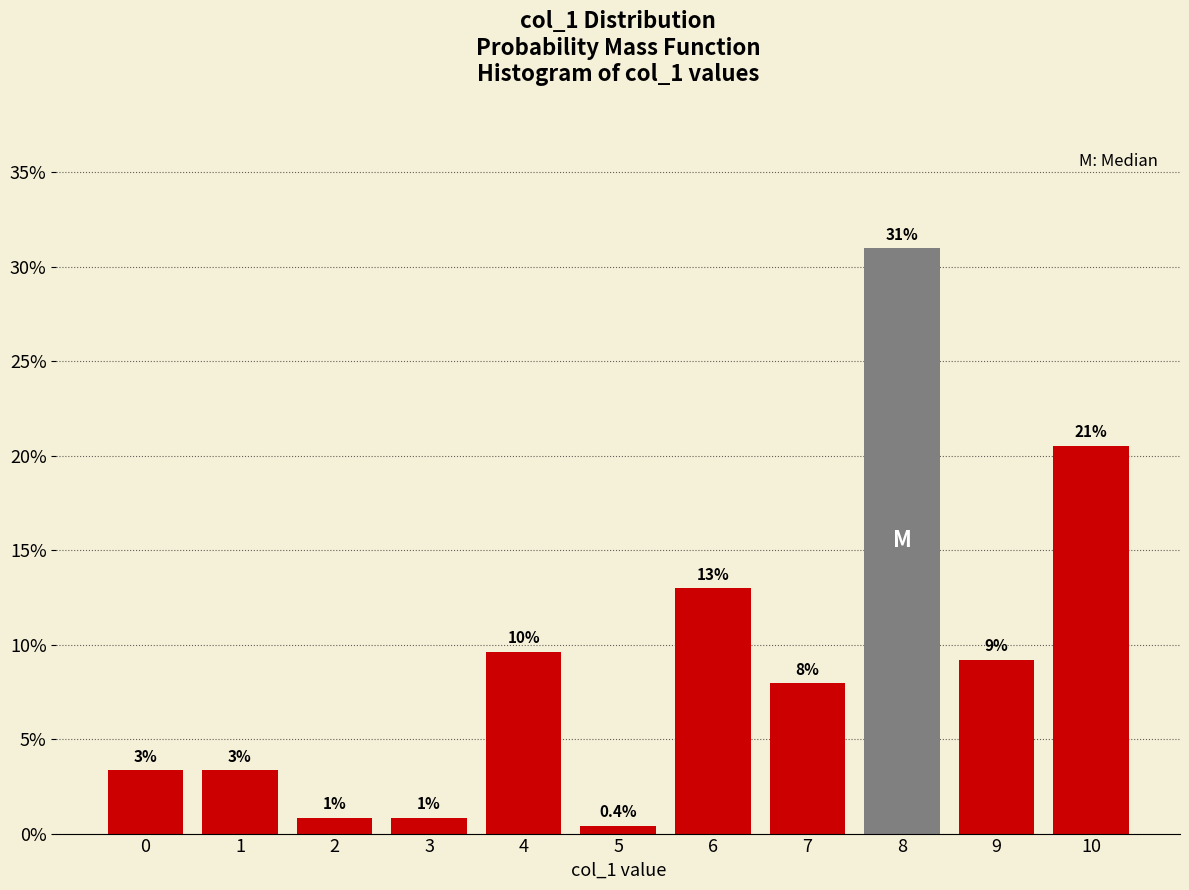

How many bars are there in total?

11